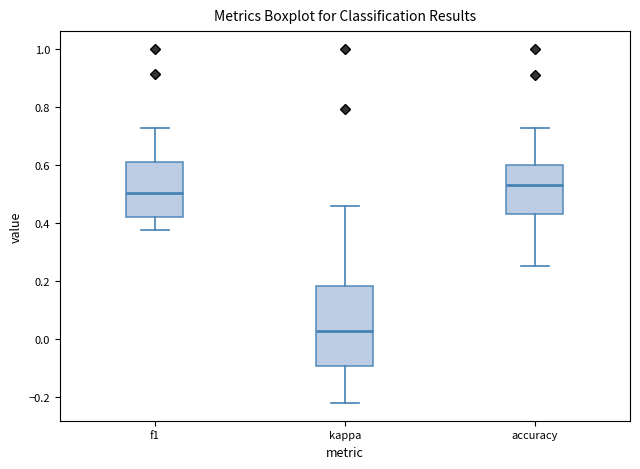

Which box's median line is the lowest?

kappa